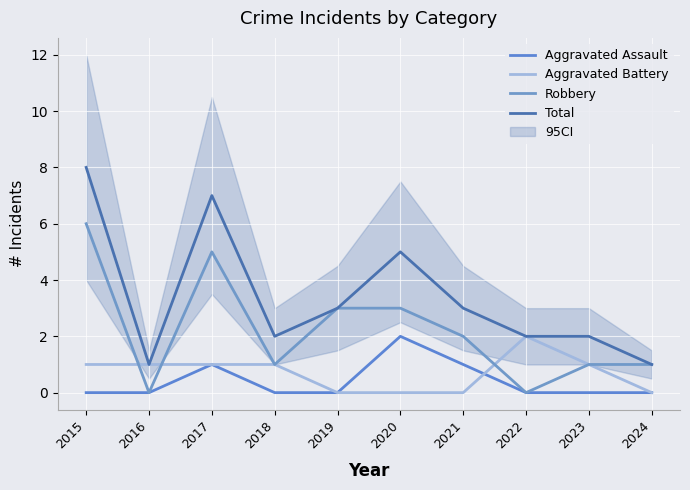

Which series has the largest range (max minus min)?

Total